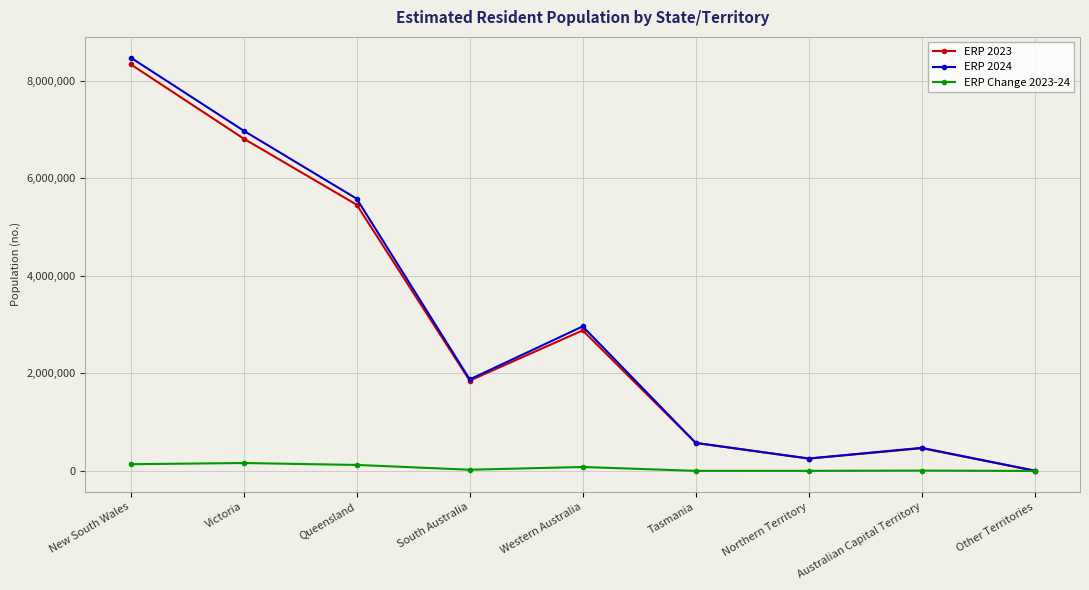

What is the greatest value displayed?

8479314